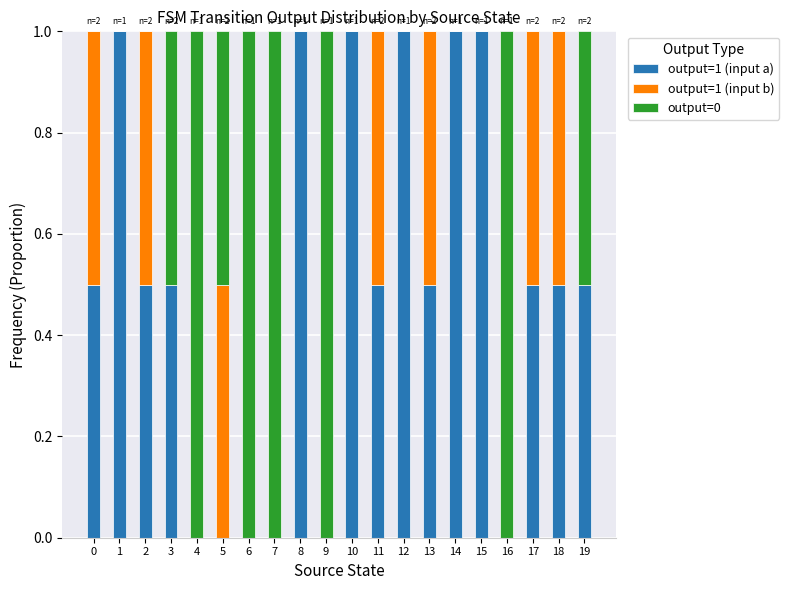

What is the sum of all output=1 (input a) values?

10.0